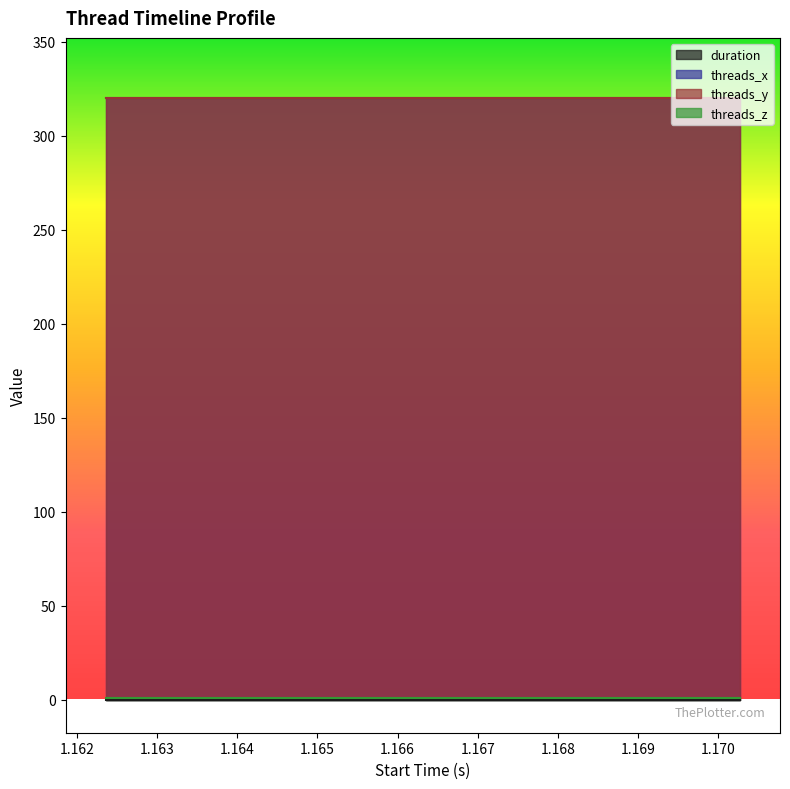

What is the value of the threads_x point at the 2nd from the left?

320.0